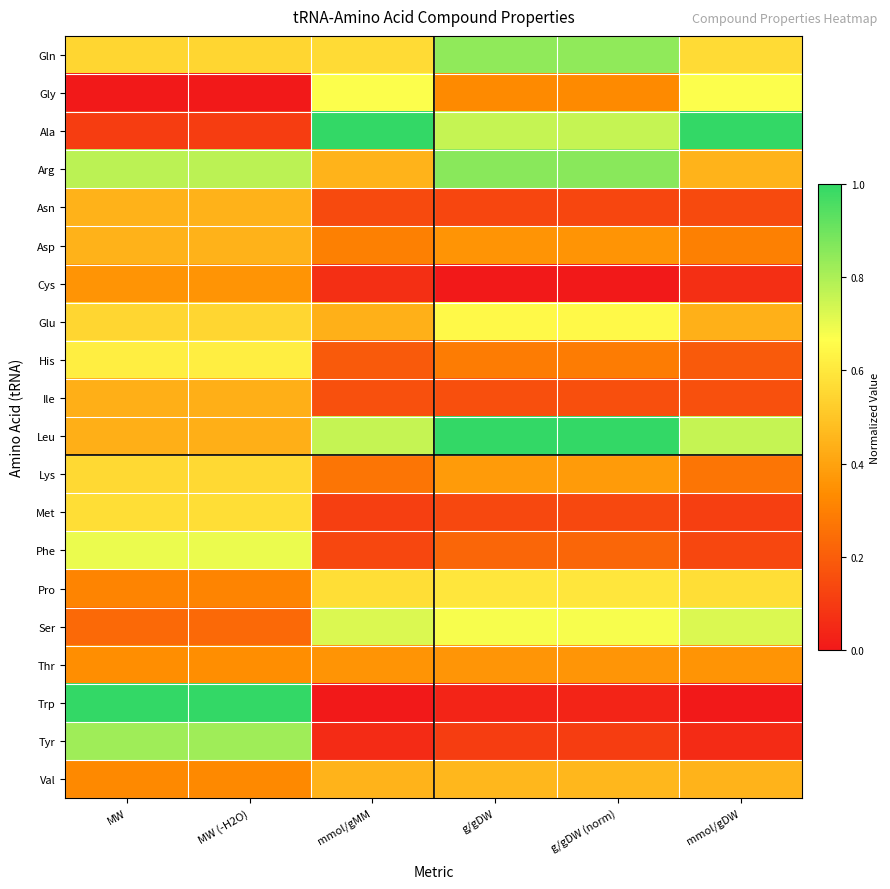

At which category is the sum across all series the highest?

MW